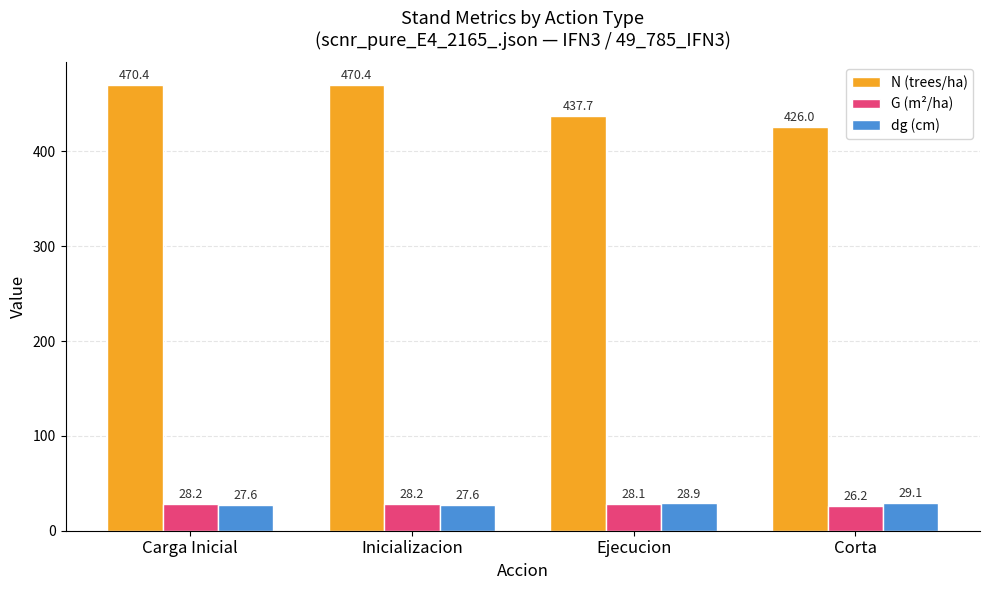

What is the value of the dg (cm) bar at the 3rd from the left?

28.9